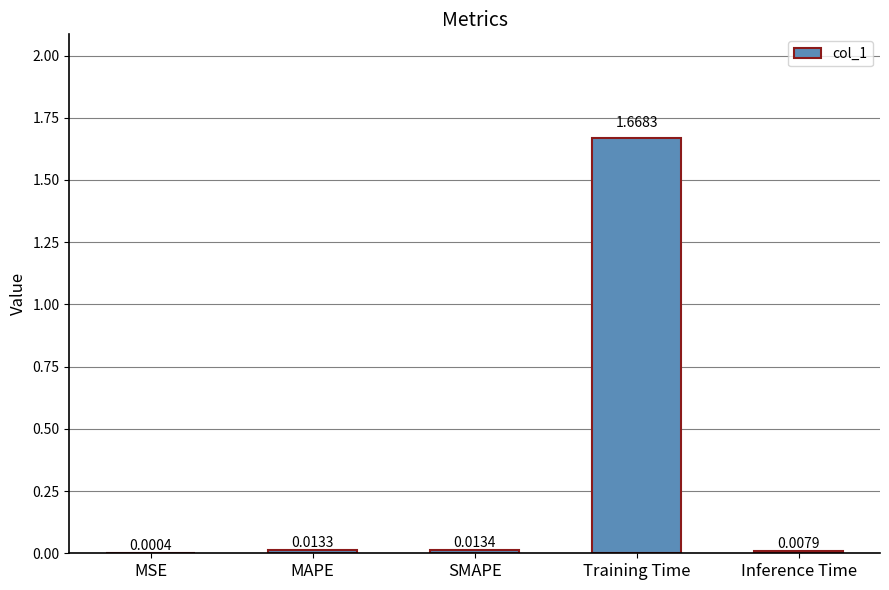

Which label corresponds to the largest value in the chart?

Training Time